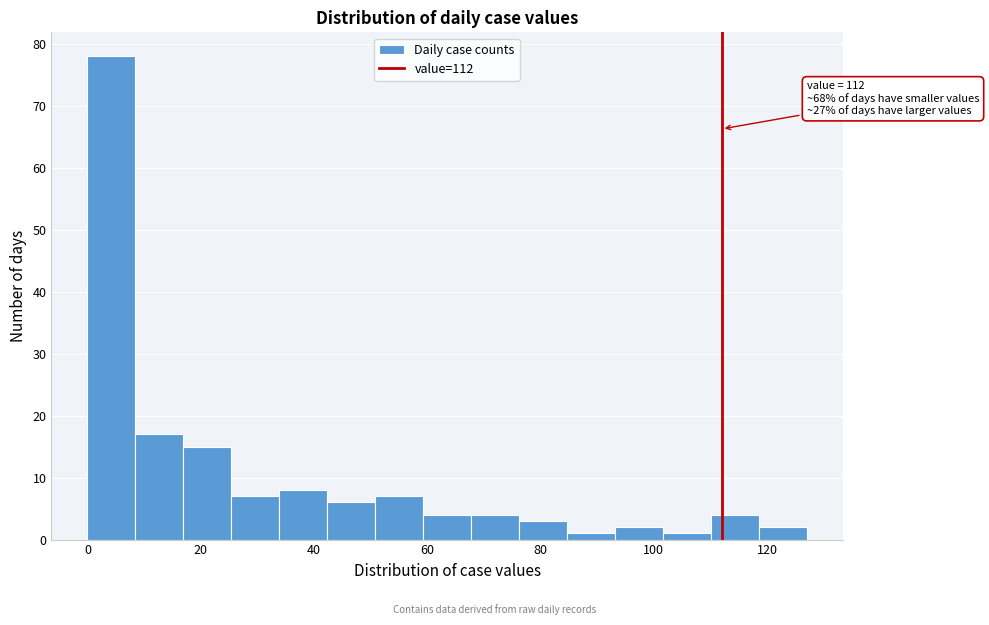

Over which range of the x-axis is the bar tallest?

0 to 8